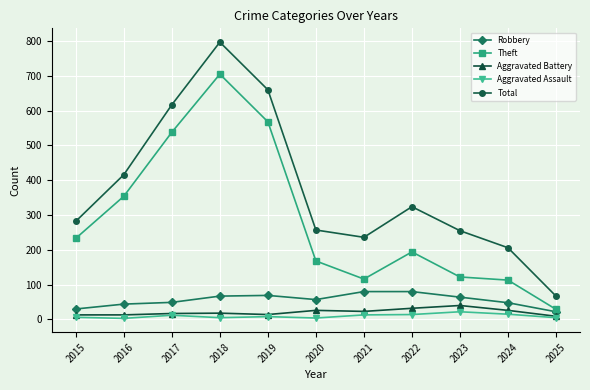

At which category is the sum across all series the highest?

2018